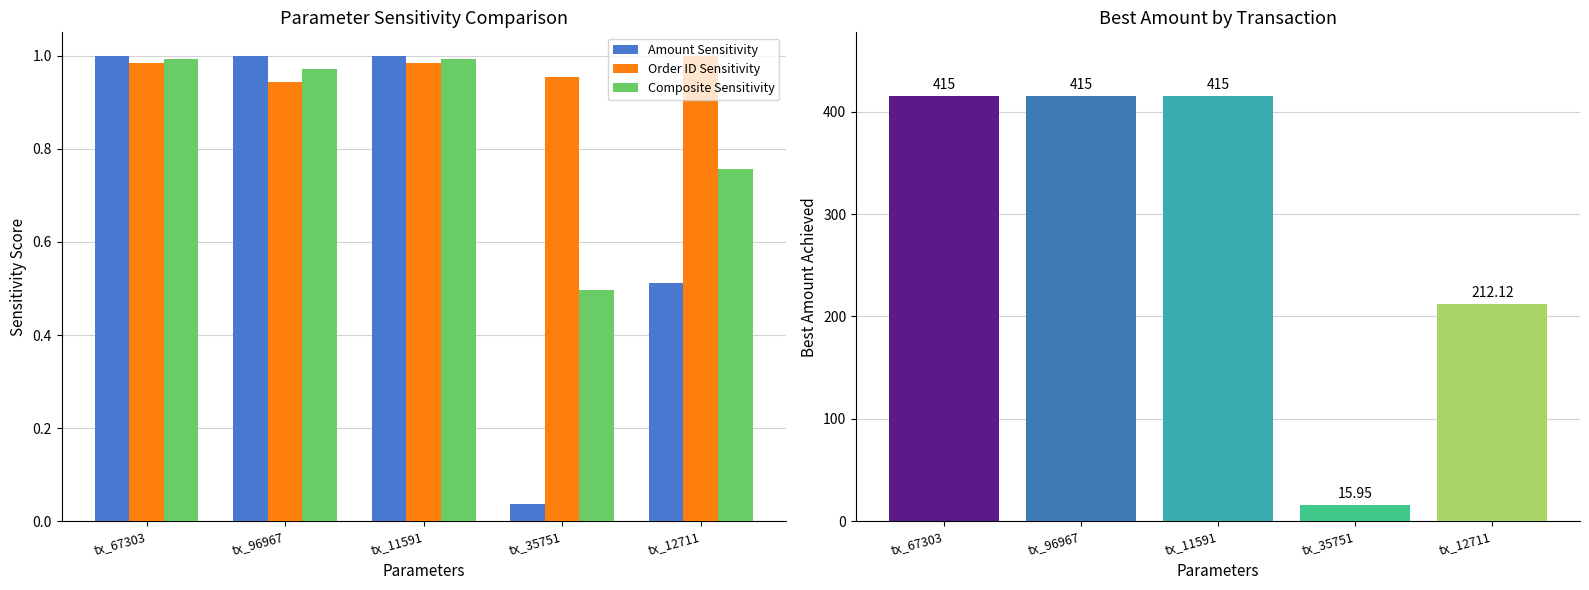

Between tx_67303 and tx_12711, which series saw the biggest shift?

Amount Sensitivity